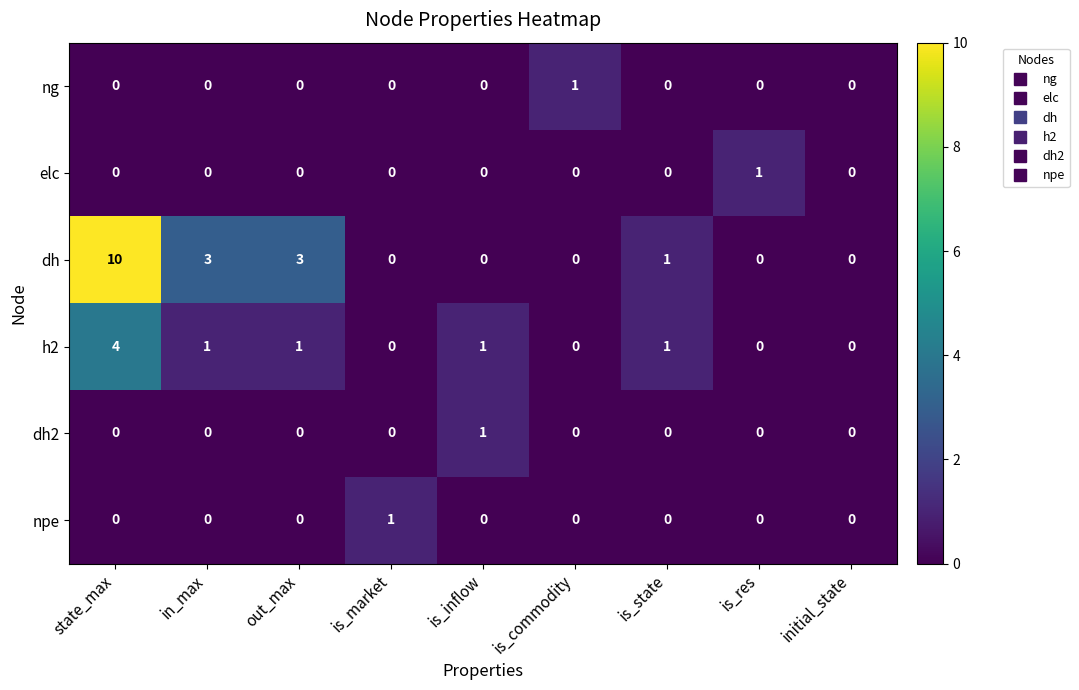

Between out_max and is_market, which series saw the biggest shift?

dh